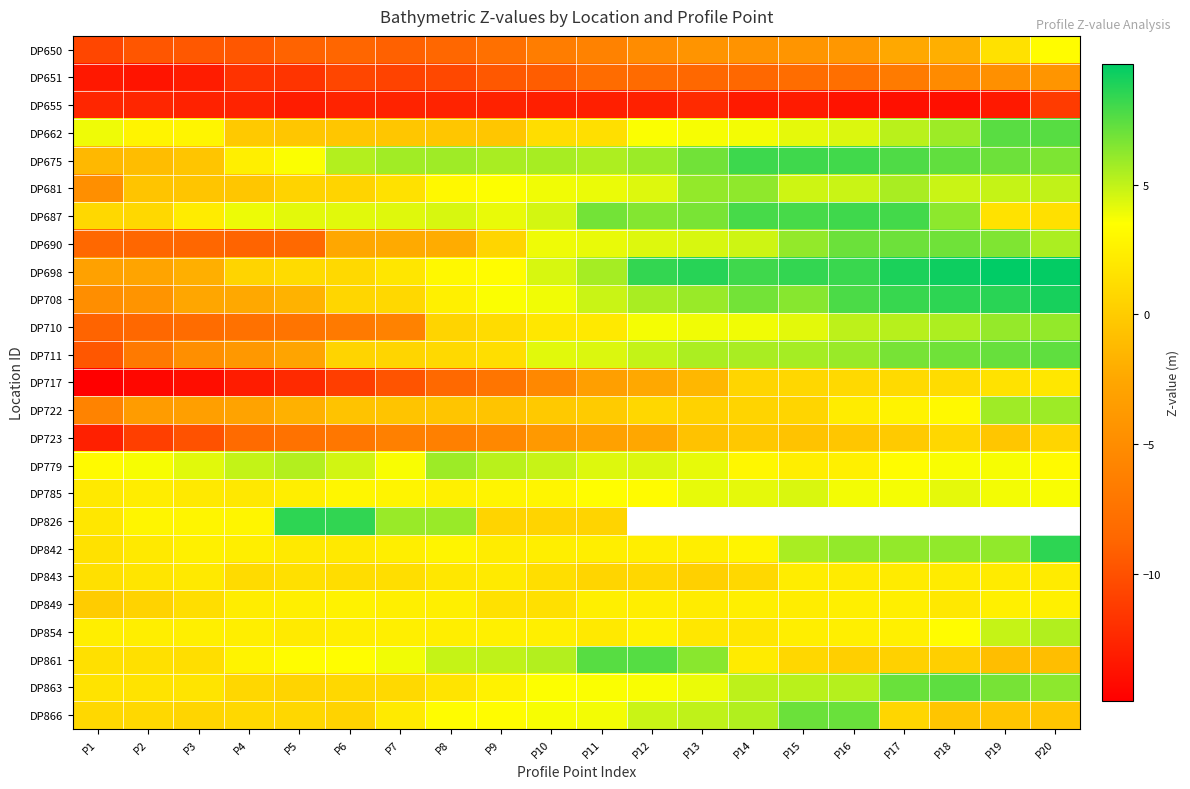

How many values in the DP779 series are below 4?

10